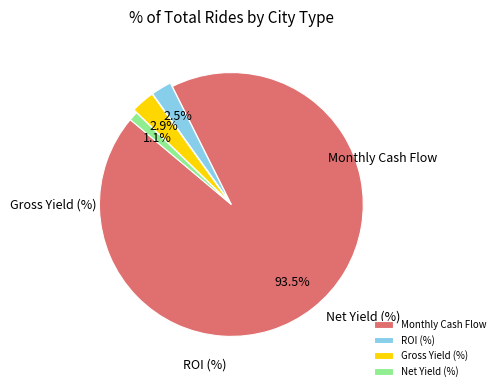

Which slice is the largest?

Monthly Cash Flow